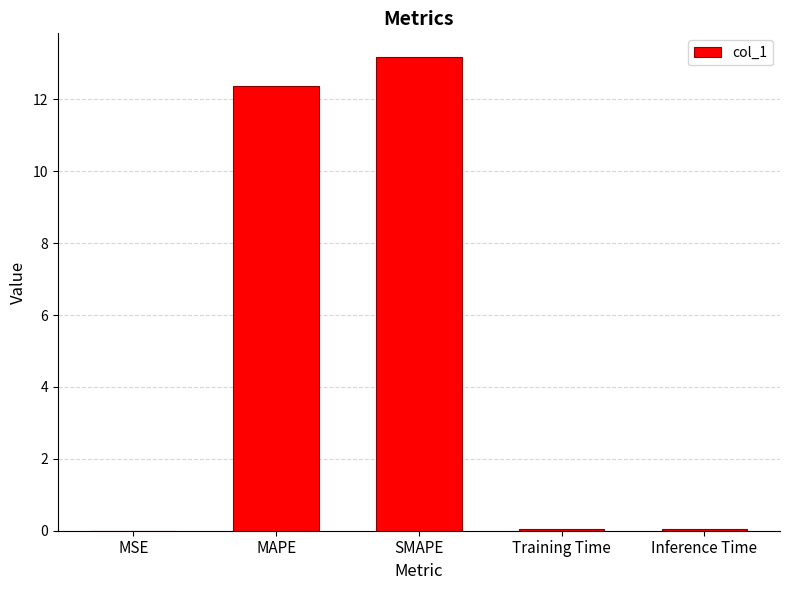

Count the number of categories in the chart.

5